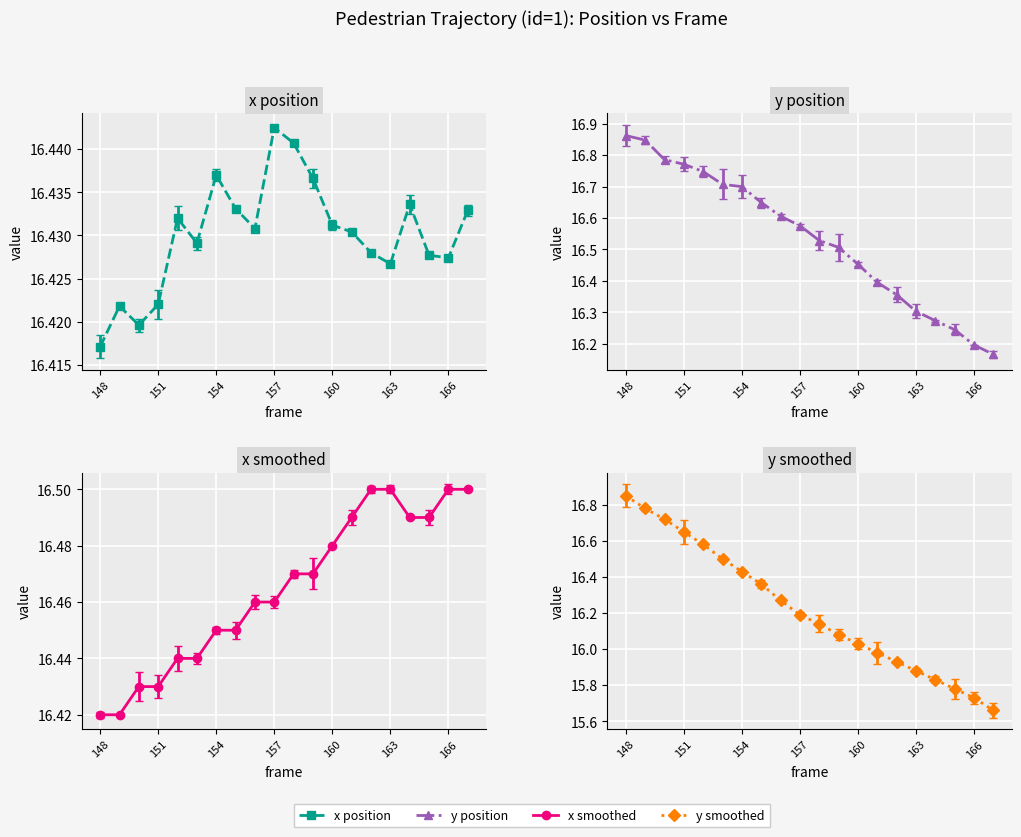

How many interior local peaks does the x_coord series have?

5